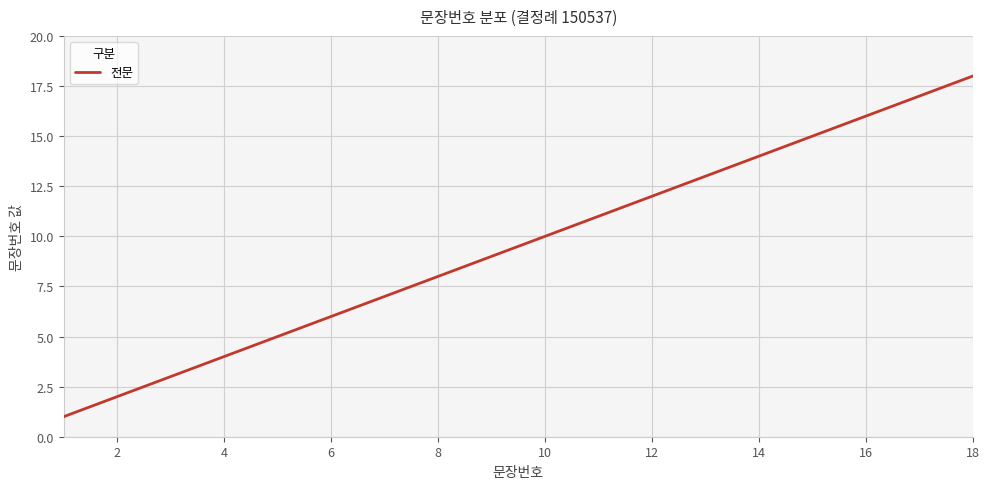

How many lines are shown in the chart?

1